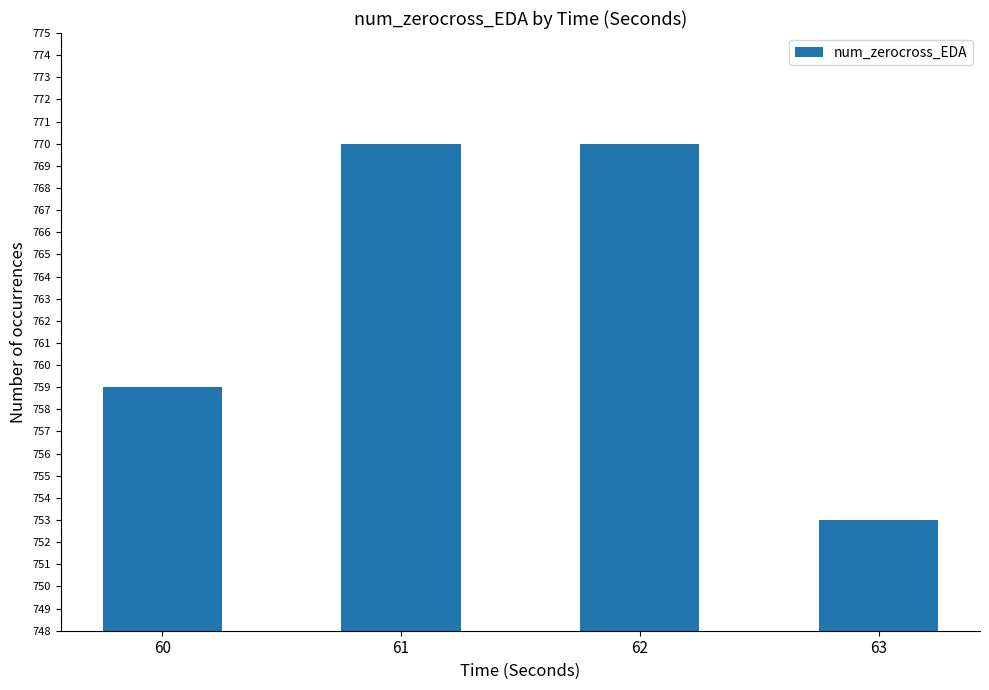

The chart shows a value of 759 at 60. True or false?

True